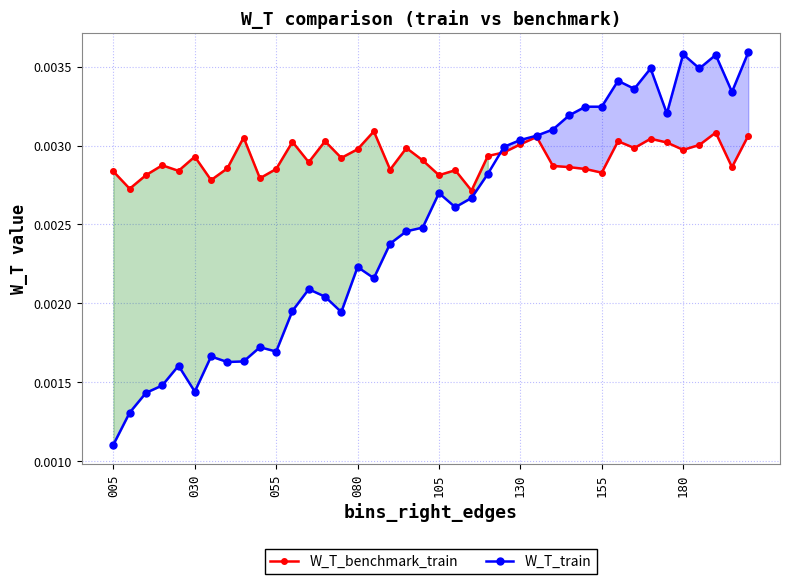

True or false: W_T_train has more than 2 points higher than both neighbors.

True